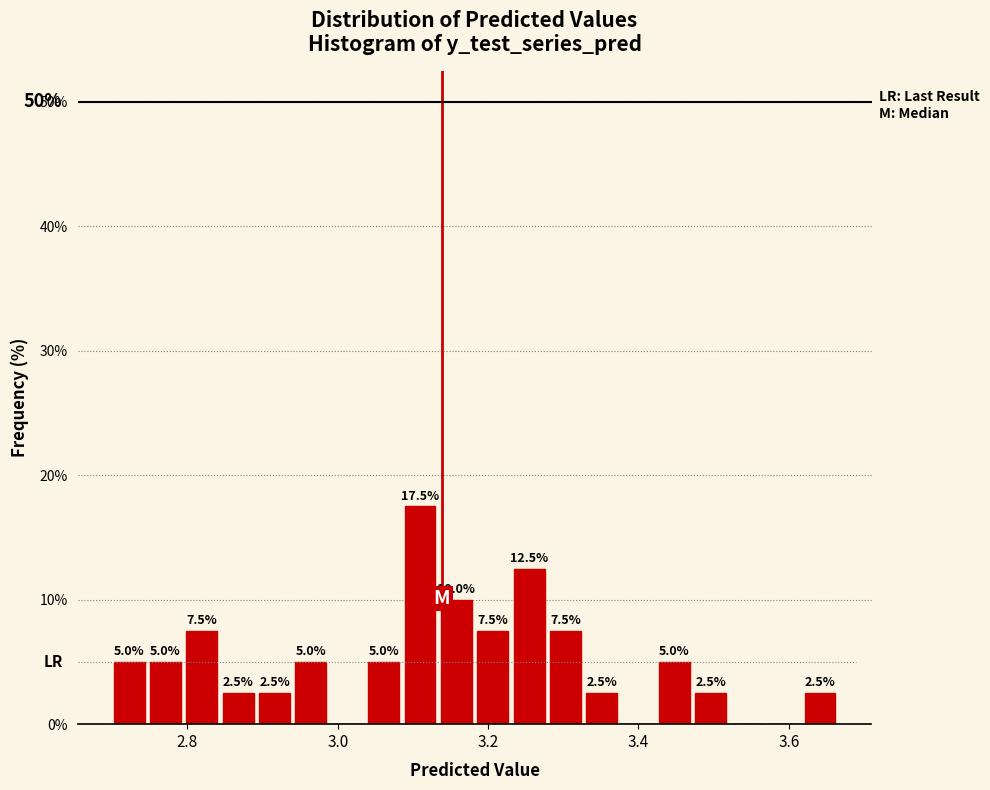

Around what value on the x-axis is the tallest bar? Give the approximate position of its centre, as read against the axis.

3.10